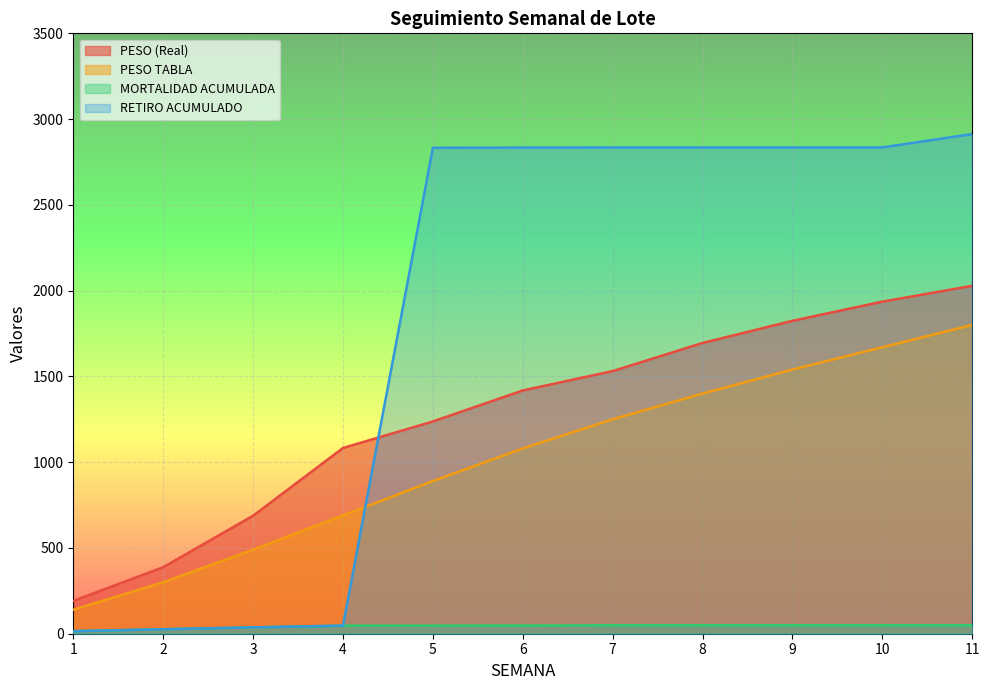

Which series has the largest total across all categories?

RETIRO ACUMULADO